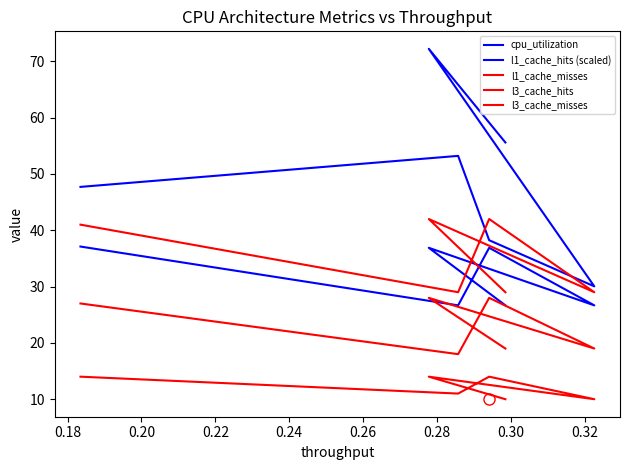

True or false: l3_cache_misses and l1_cache_misses intersect in this chart.

False